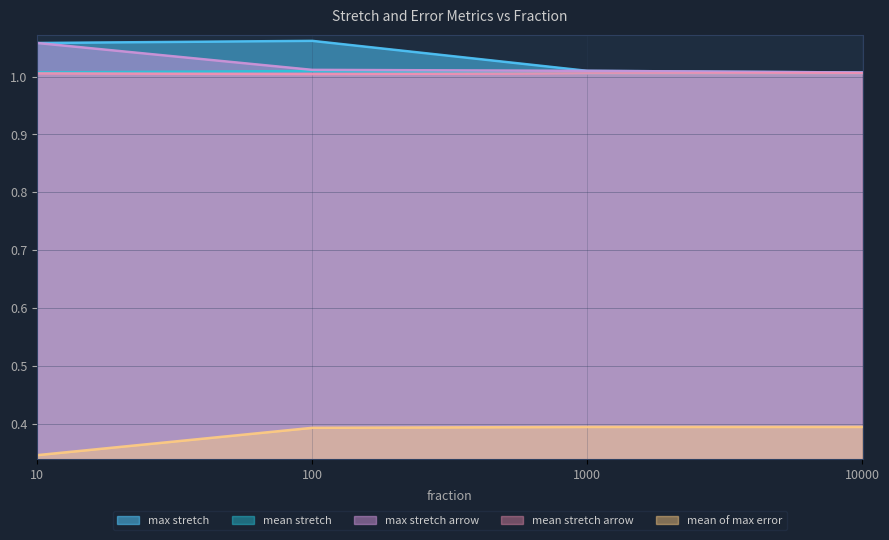

Which series changed the most between 100 and 10000?

max stretch